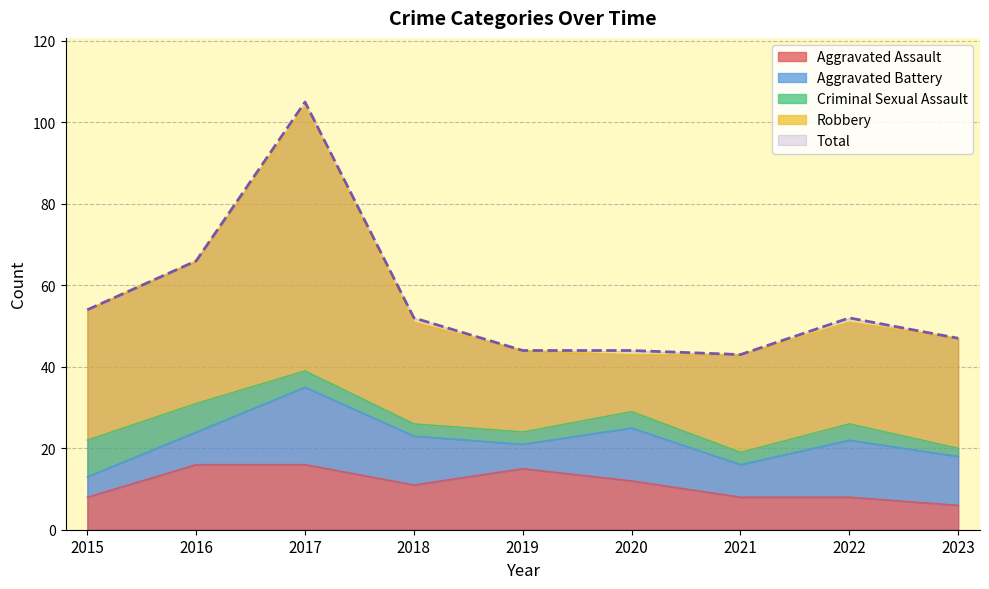

What is the sum of all Aggravated Assault values?

100